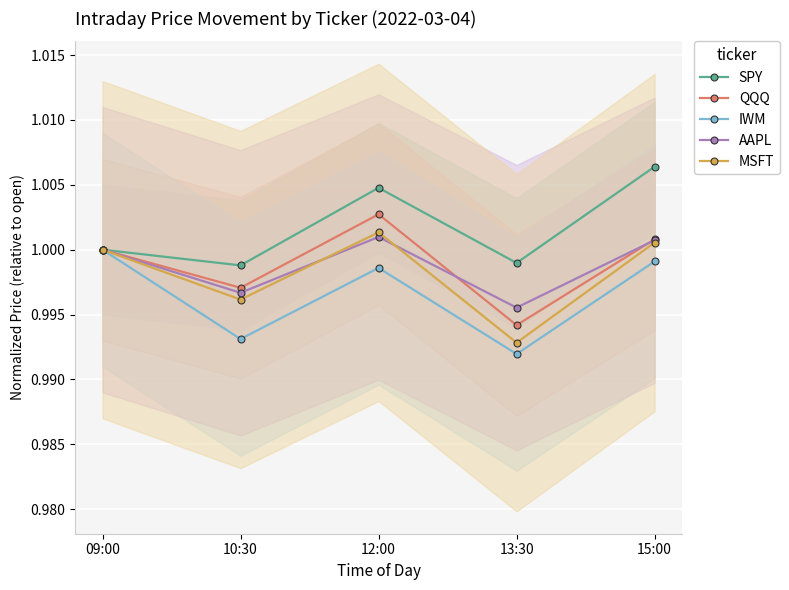

Is this an area chart (filled region under the line)?

No